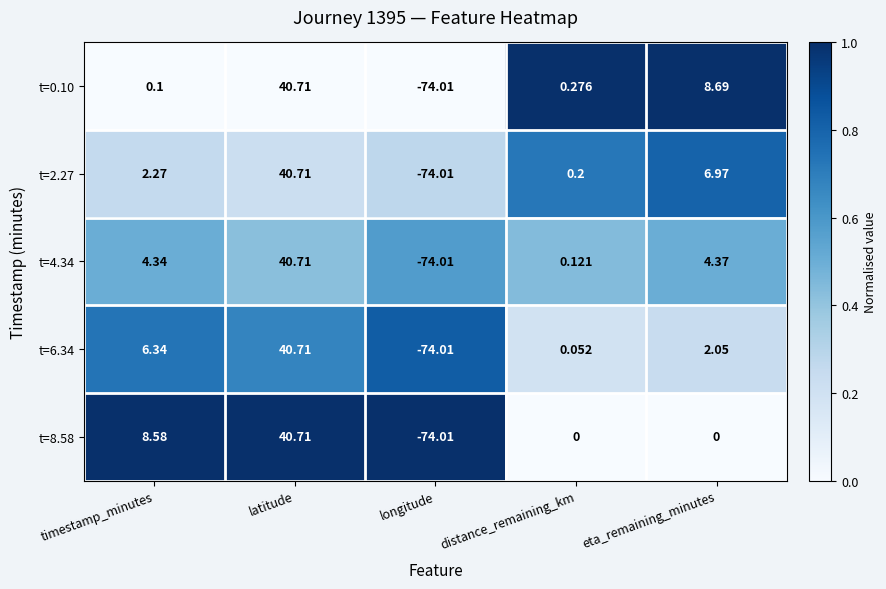

At which label does t=8.58 first exceed 0?

timestamp_minutes